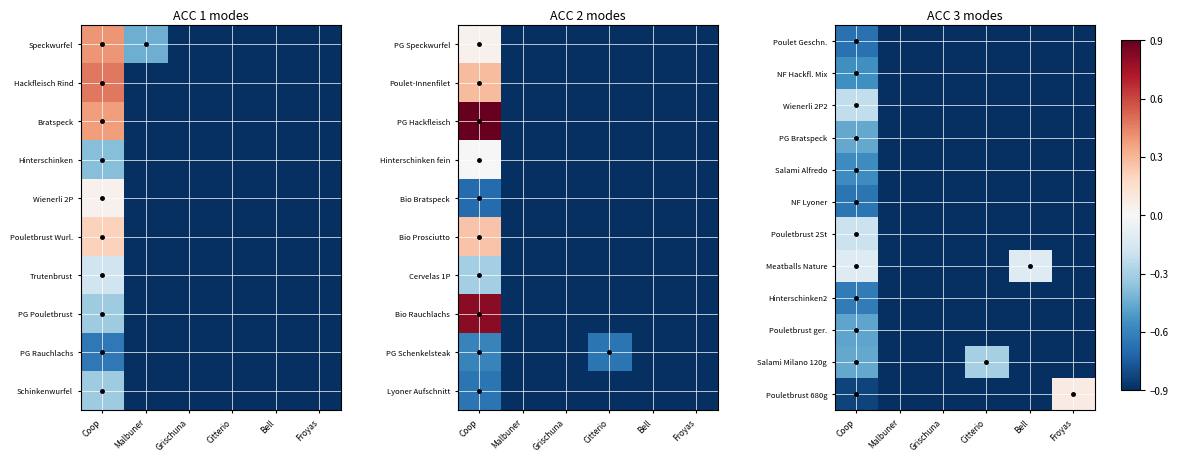

True or false: NF Lyoner has a value of -0.9 at Coop.

False